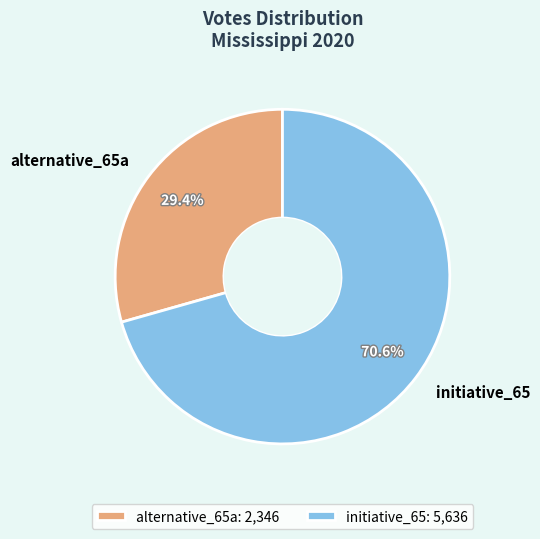

Which has a higher value, initiative_65 or alternative_65a?

initiative_65